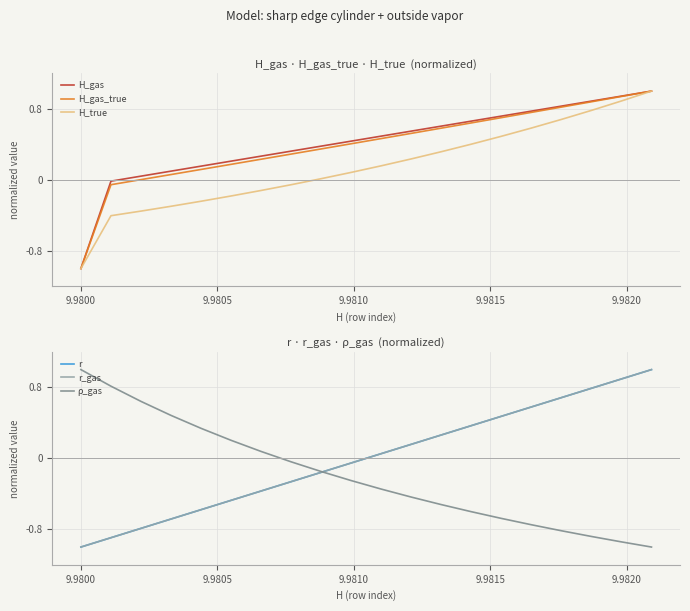

Which series has the largest range (max minus min)?

H_gas